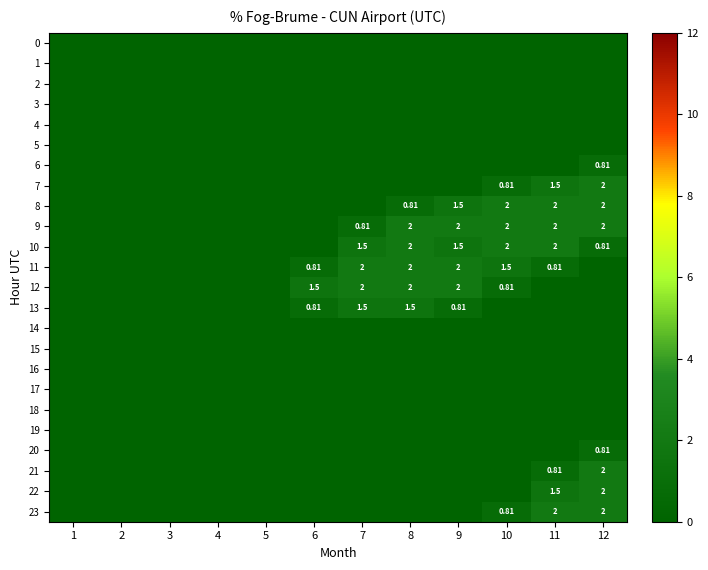

Is it true that 5 equals 0.0 at 9?

True